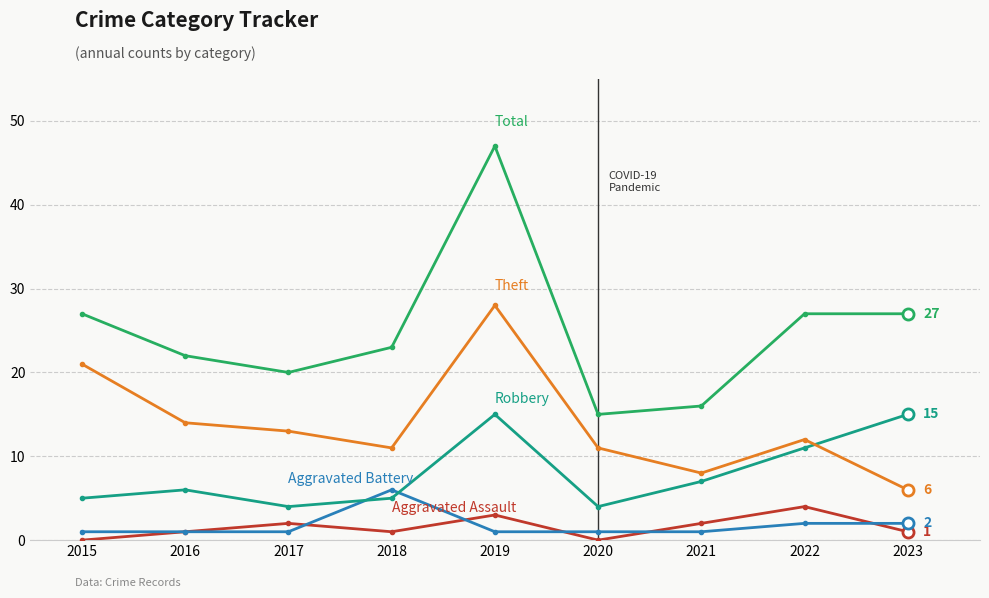

Which label corresponds to the largest value in the chart?

2019